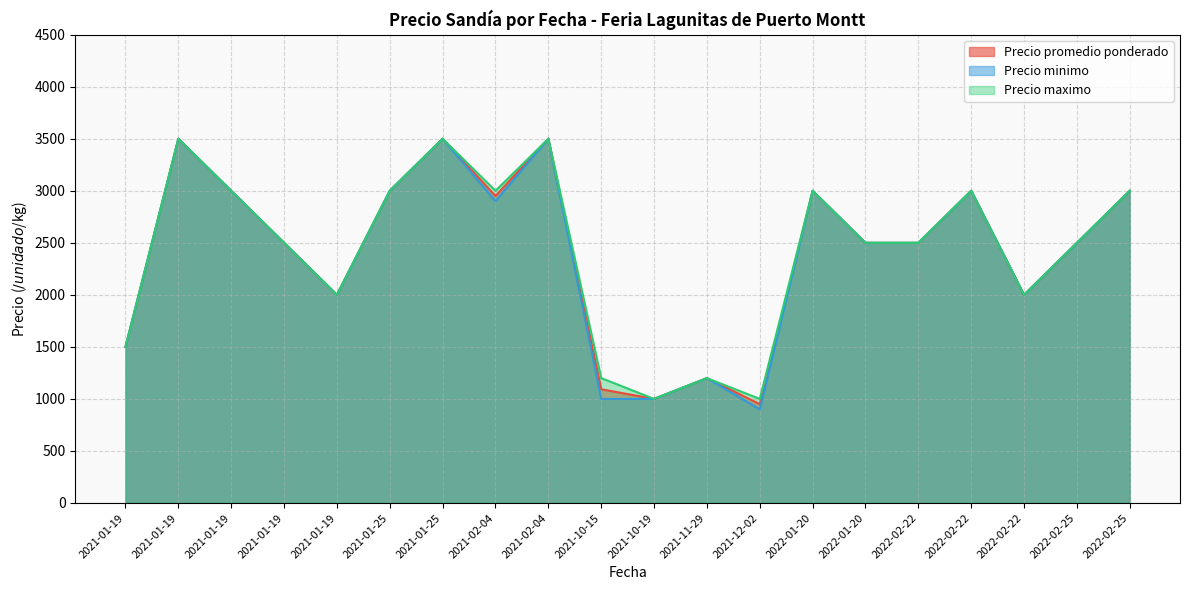

How many lines are shown in the chart?

3